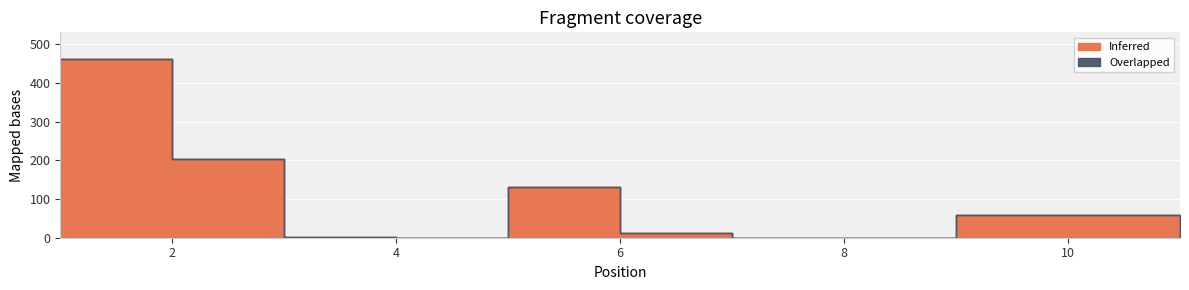

Which label corresponds to the largest value in the chart?

1